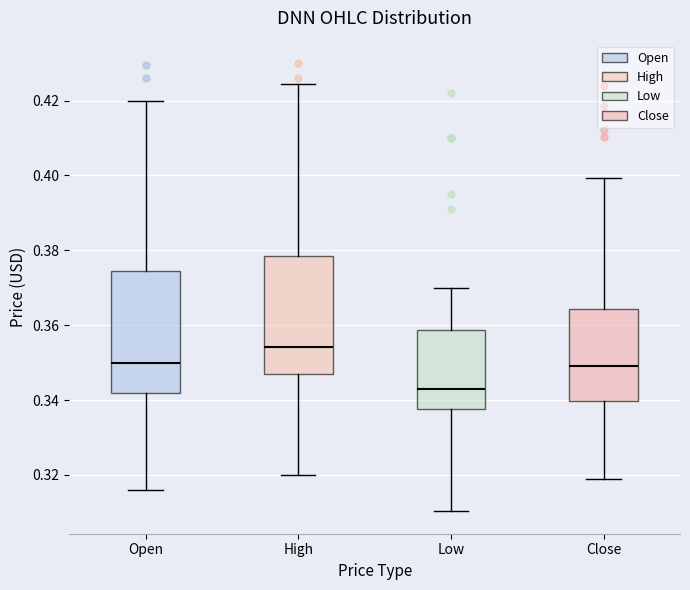

Which box has the highest median line?

High